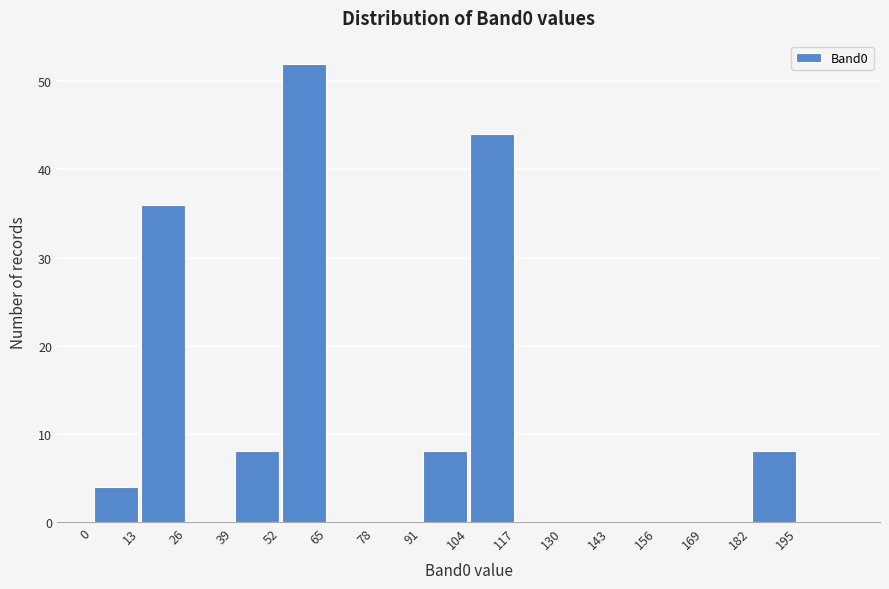

Reading left to right, list every bar in this chart as the range it spans on the x-axis followed by its height. Neither the bar edges nor the heights are printed on the chart, so give them approximately, as read against the axes.

0 to 13: 4
13 to 26: 36
26 to 39: 0
39 to 52: 8
52 to 65: 52
65 to 78: 0
78 to 91: 0
91 to 104: 8
104 to 117: 44
117 to 130: 0
130 to 143: 0
143 to 156: 0
156 to 169: 0
169 to 182: 0
182 to 195: 8
195 to 208: 0